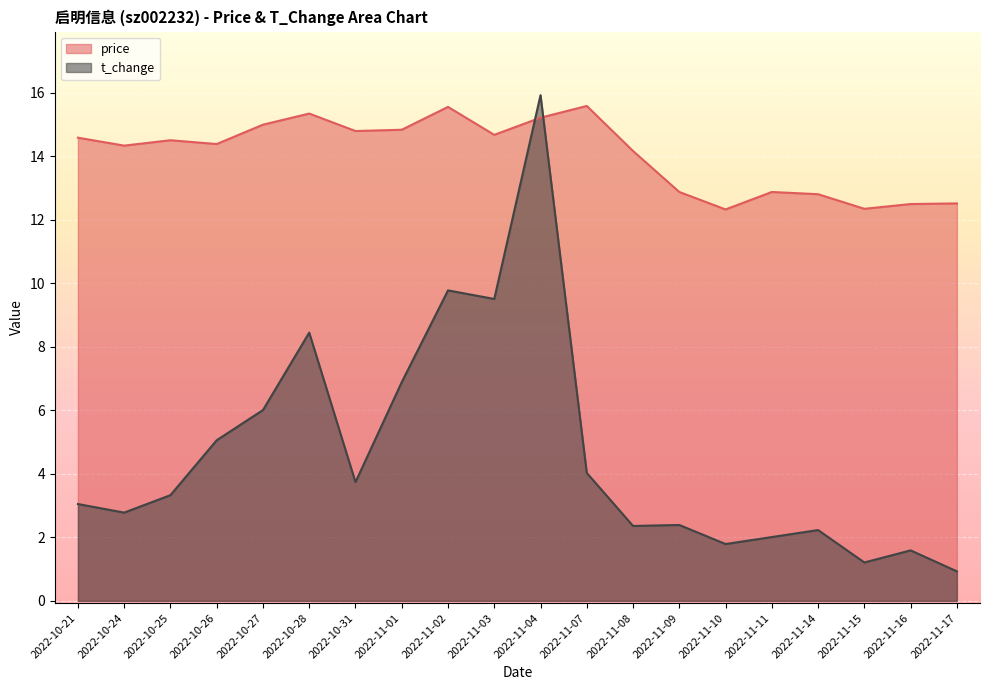

Reading left to right, what are all the values shown in this chart?

price: 14.6	14.3	14.5	14.4	15.0	15.3	14.8	14.8	15.6	14.7	15.2	15.6	14.2	12.9	12.3	12.9	12.8	12.3	12.5	12.5
t_change: 3.0	2.8	3.3	5.1	6.0	8.4	3.7	6.9	9.8	9.5	15.9	4.0	2.4	2.4	1.8	2.0	2.2	1.2	1.6	0.9